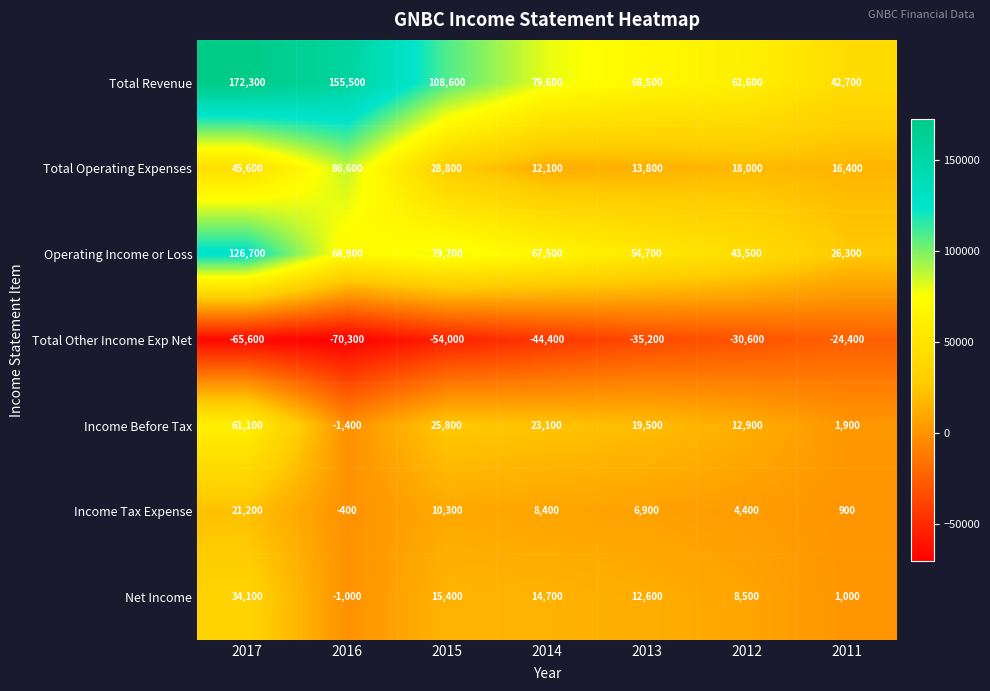

At which label does Total Other Income Exp Net first exceed -44400?

2013